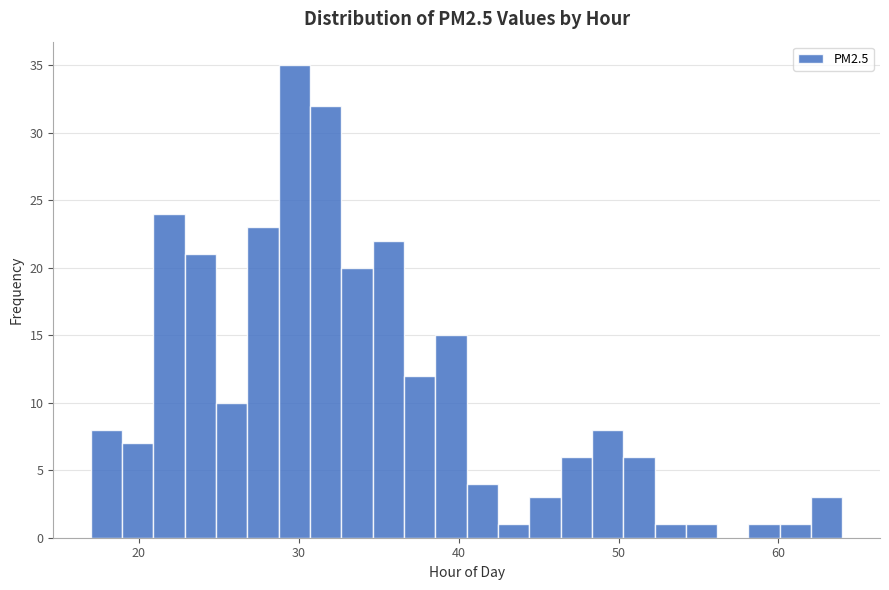

Around what value on the x-axis is the tallest bar? Give the approximate position of its centre, as read against the axis.

30